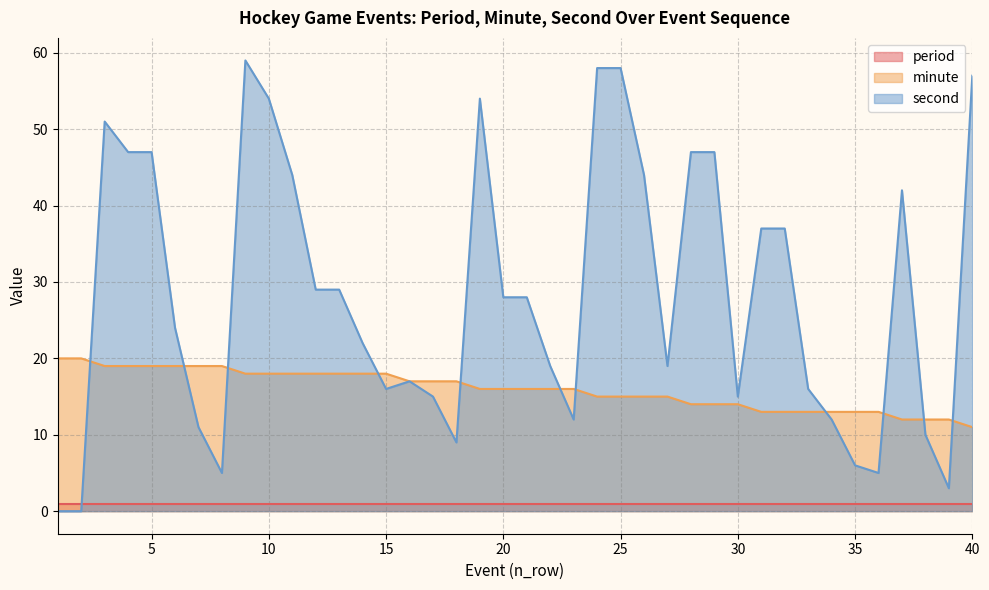

What is the maximum value for second?

59